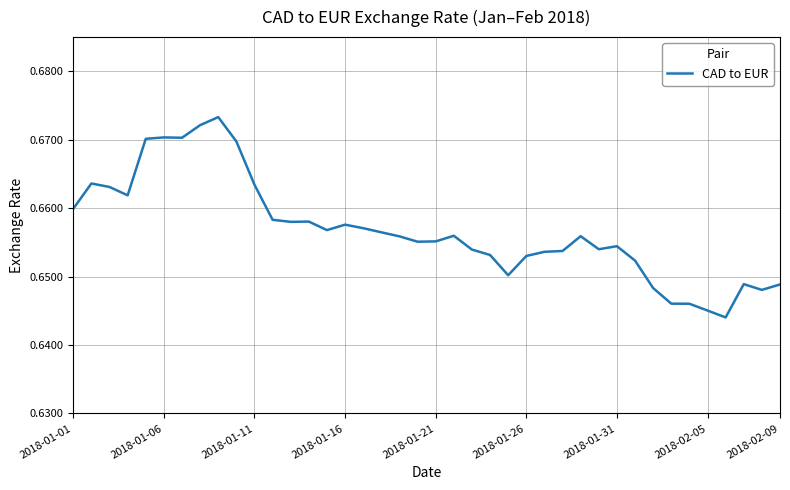

Does the chart display data point markers on the line(s)?

No